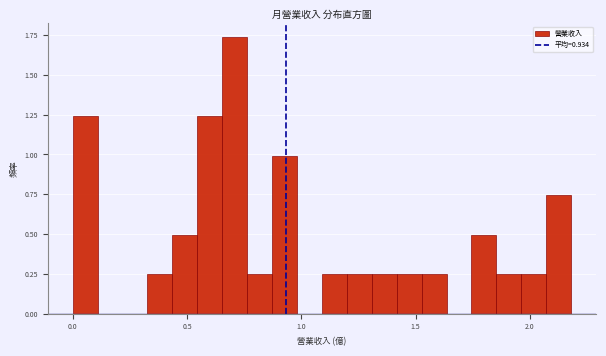

Around what value on the x-axis is the tallest bar? Give the approximate position of its centre, as read against the axis.

0.70